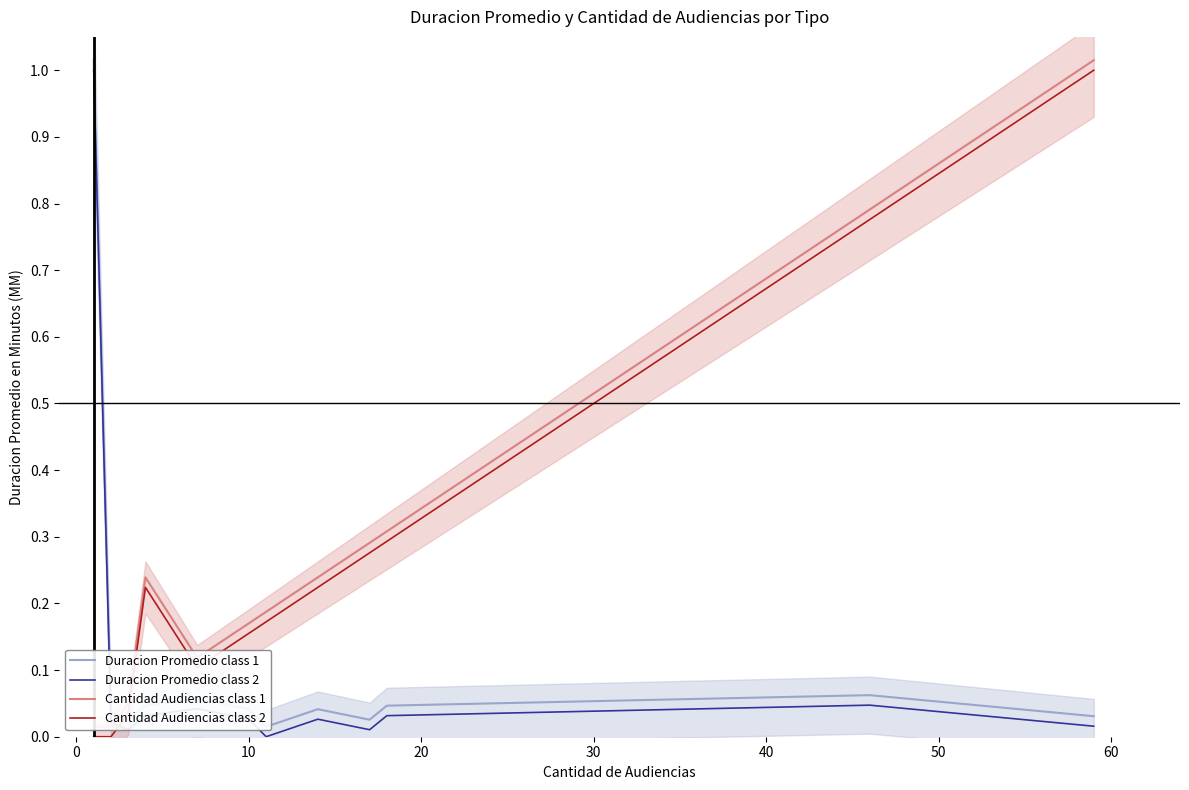

What is the difference between the maximum and minimum values in the Duracion Promedio class 1 series?

1.0